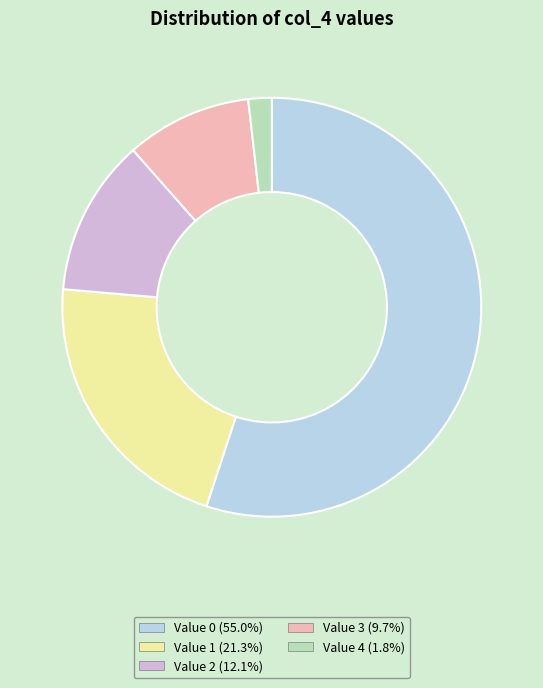

Is there any slice that represents more than half of the pie?

Yes